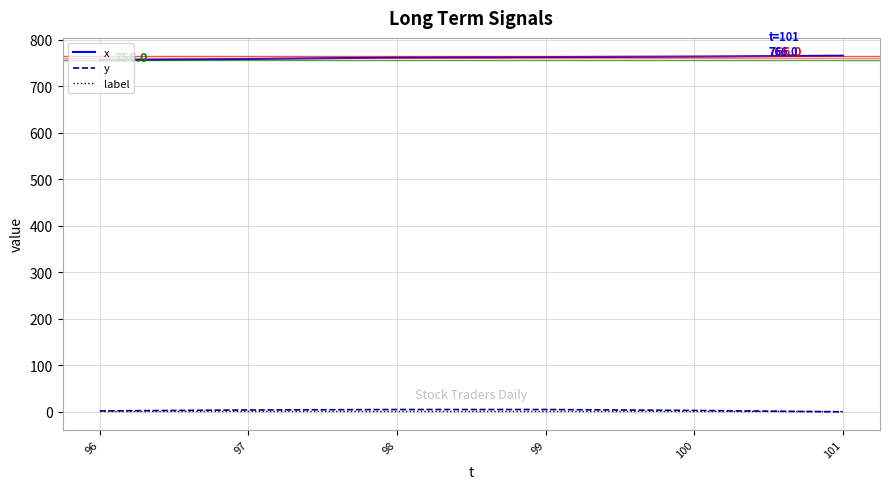

Which series has the largest total across all categories?

x